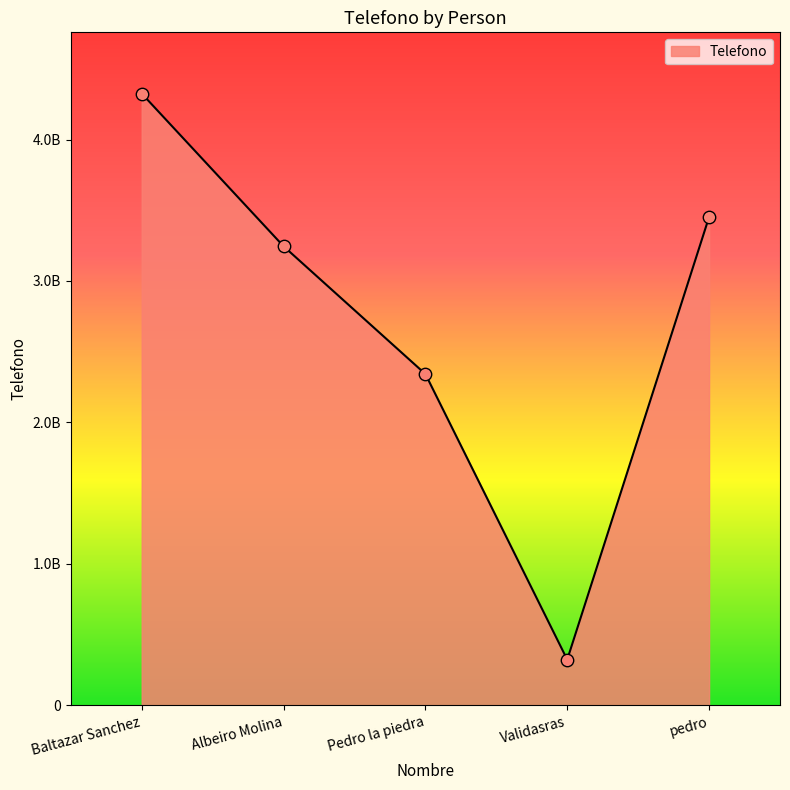

Which has a higher value, Validasras or Albeiro Molina?

Albeiro Molina